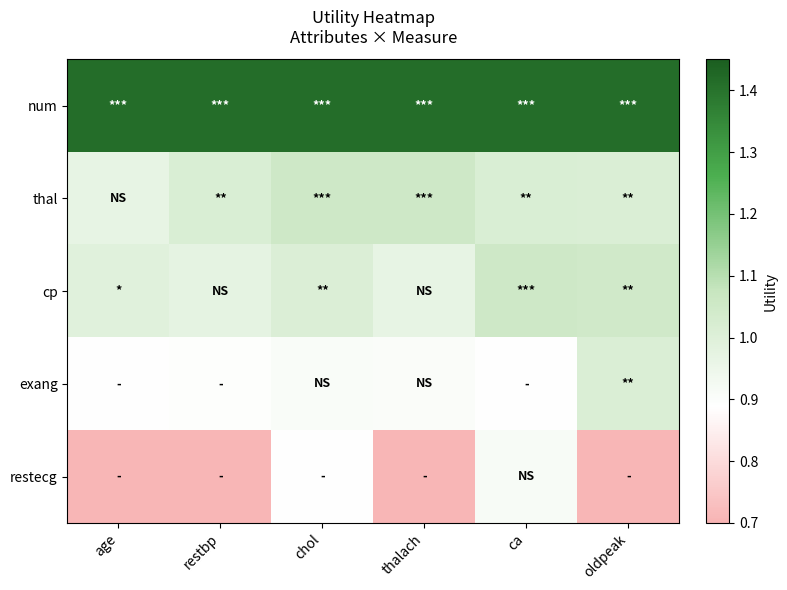

What is the maximum value shown in the chart?

1.4